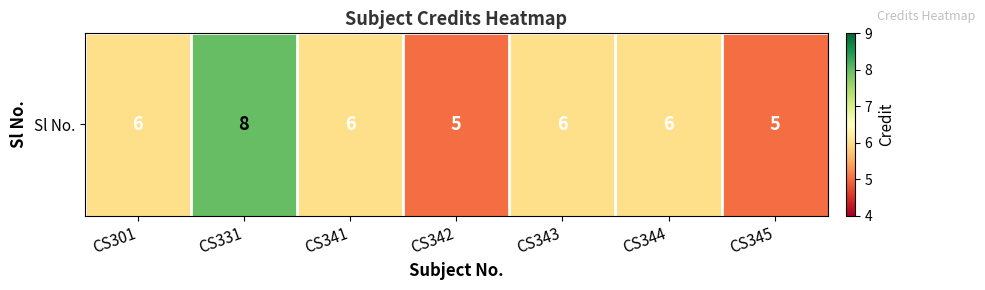

Rank the categories by value from lowest to highest.

CS342, CS345, CS301, CS341, CS343, CS344, CS331